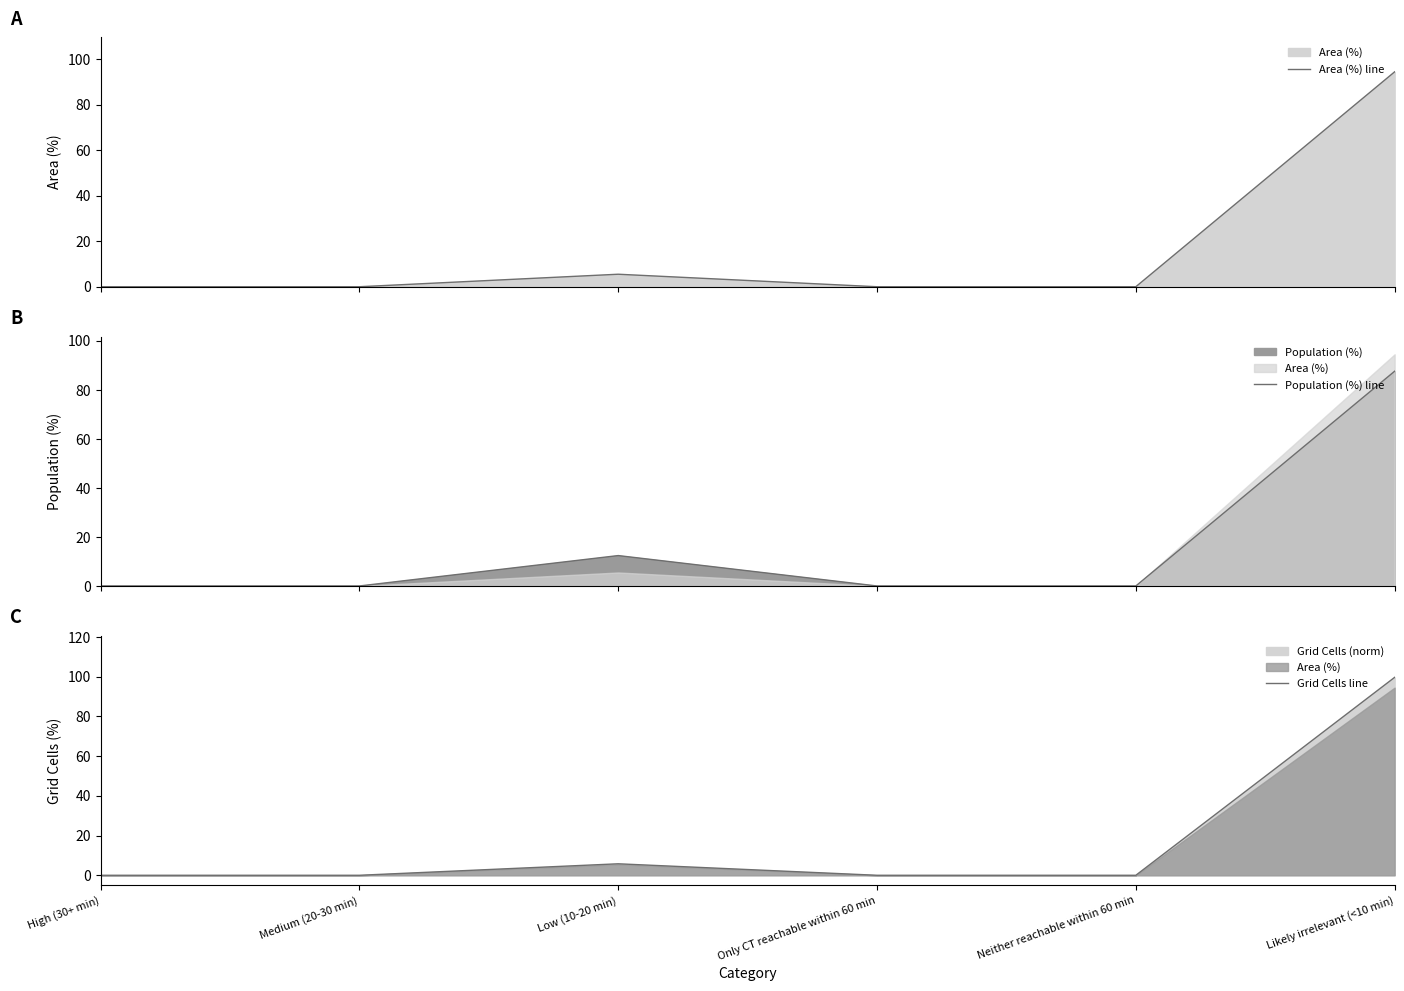

Rank the categories by Area (%) line value from highest to lowest.

Likely irrelevant (<10 min), Low (10-20 min), High (30+ min), Medium (20-30 min), Only CT reachable within 60 min, Neither reachable within 60 min